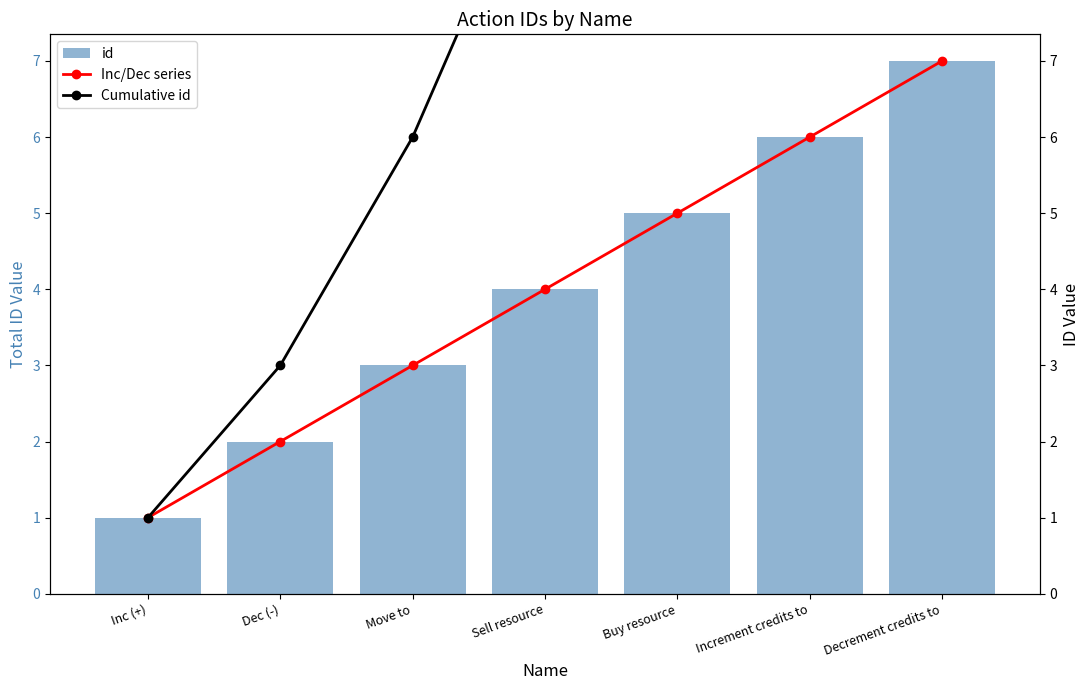

Reading left to right, what are all the values shown in this chart?

id: Inc (+)=1	Dec (-)=2	Move to=3	Sell resource=4	Buy resource=5	Increment credits to=6	Decrement credits to=7
Inc/Dec series: Inc (+)=1	Dec (-)=2	Move to=3	Sell resource=4	Buy resource=5	Increment credits to=6	Decrement credits to=7
Cumulative id: Inc (+)=1	Dec (-)=3	Move to=6	Sell resource=10	Buy resource=15	Increment credits to=21	Decrement credits to=28